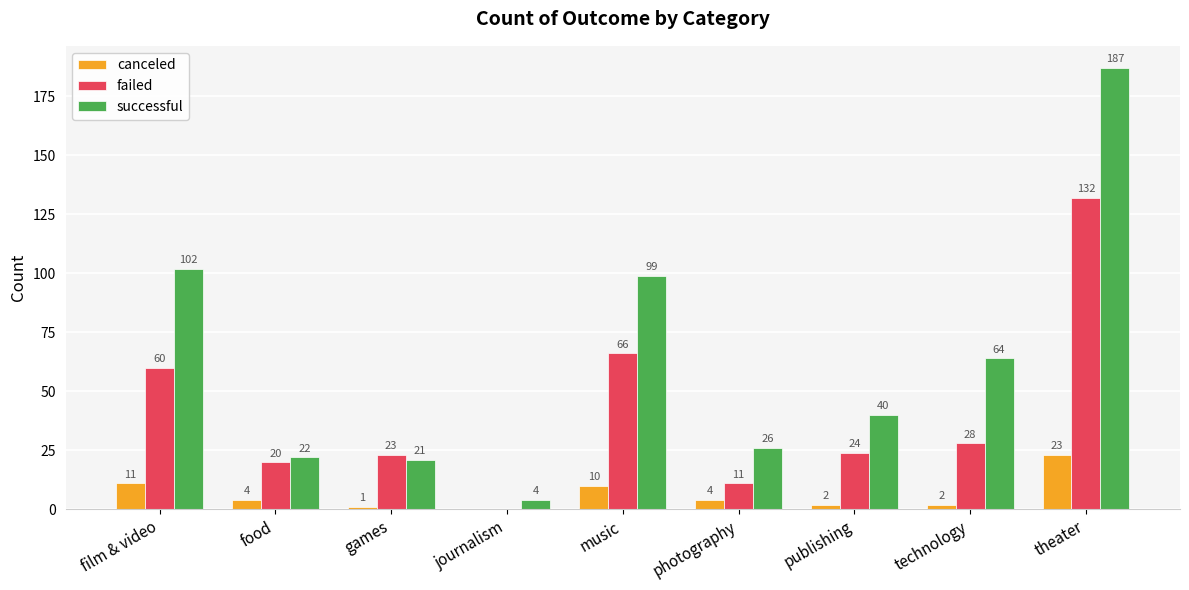

What is the highest value of the successful series?

187